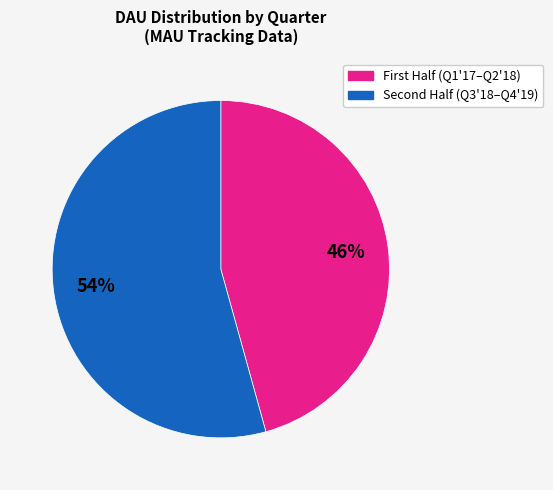

Is there a majority slice in this chart?

Yes